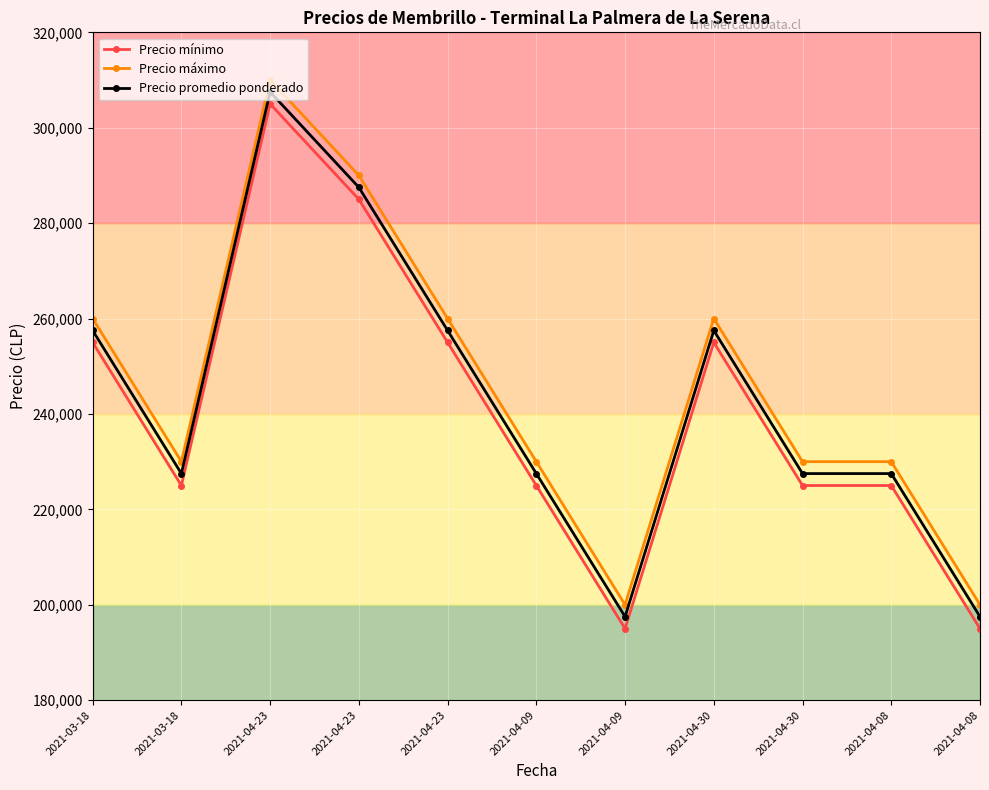

Is this an area chart (filled region under the line)?

No